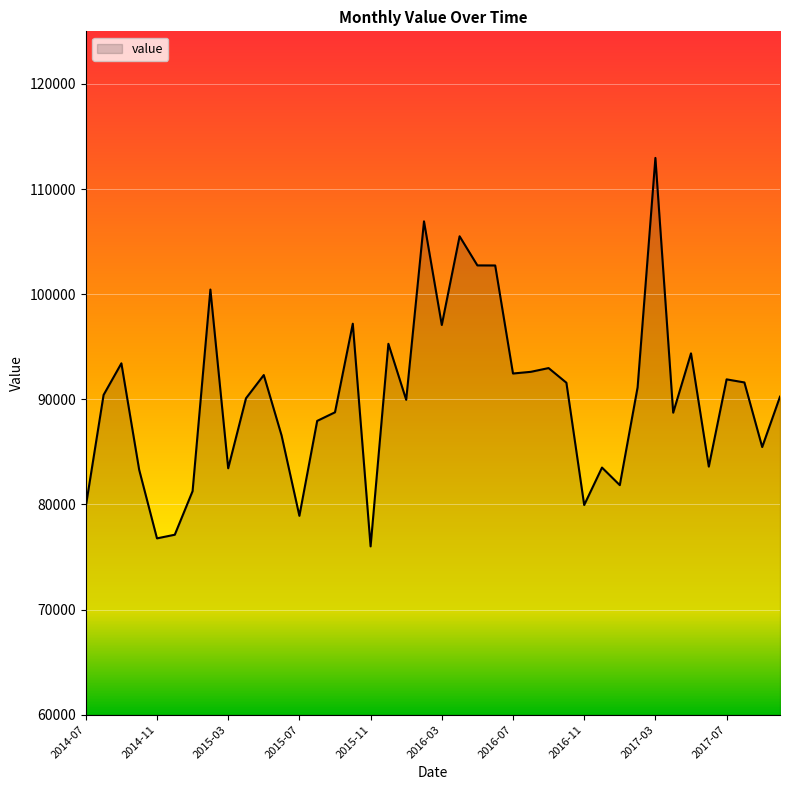

What is the greatest value displayed?

112961